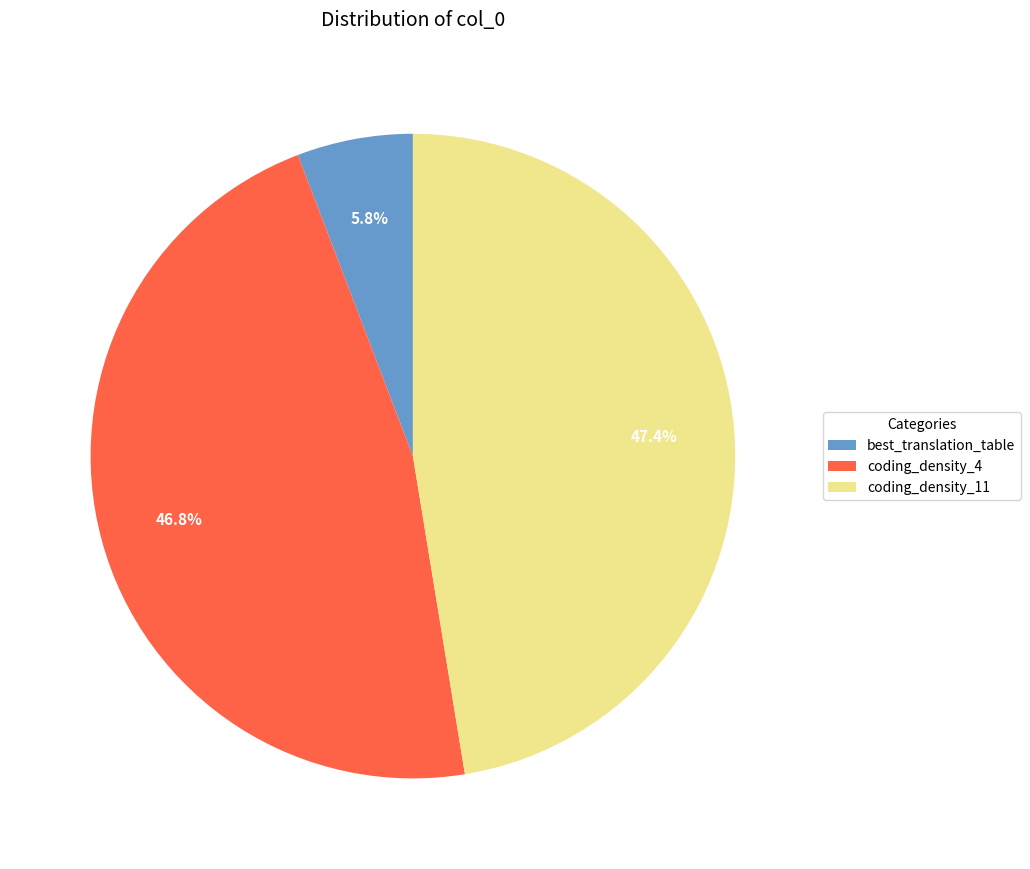

What percentage is the coding_density_4 slice, to the nearest percent?

47%